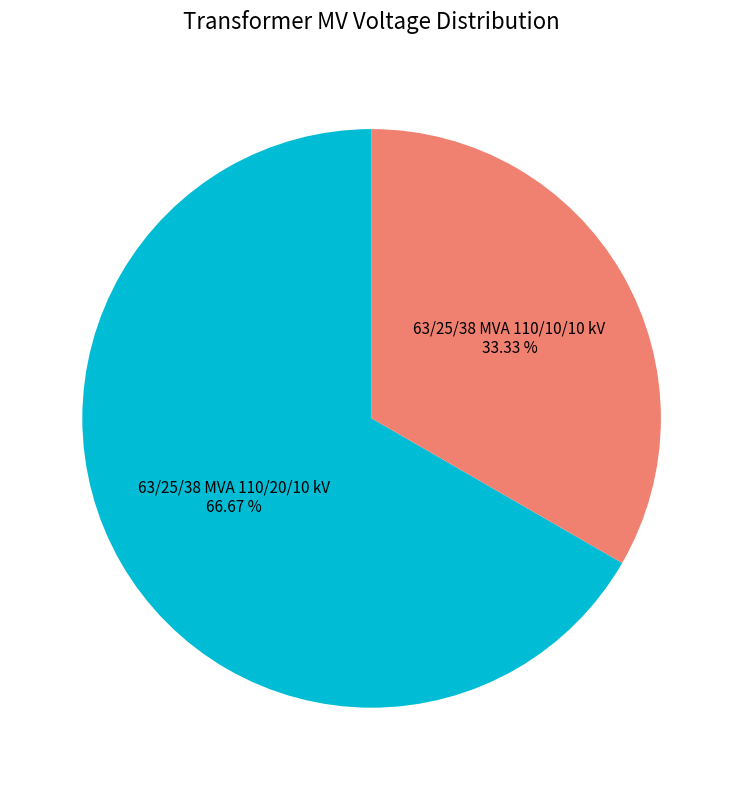

To the nearest percent, what is the difference between the 63/25/38 MVA 110/10/10 kV and 63/25/38 MVA 110/20/10 kV slice percentages?

33%